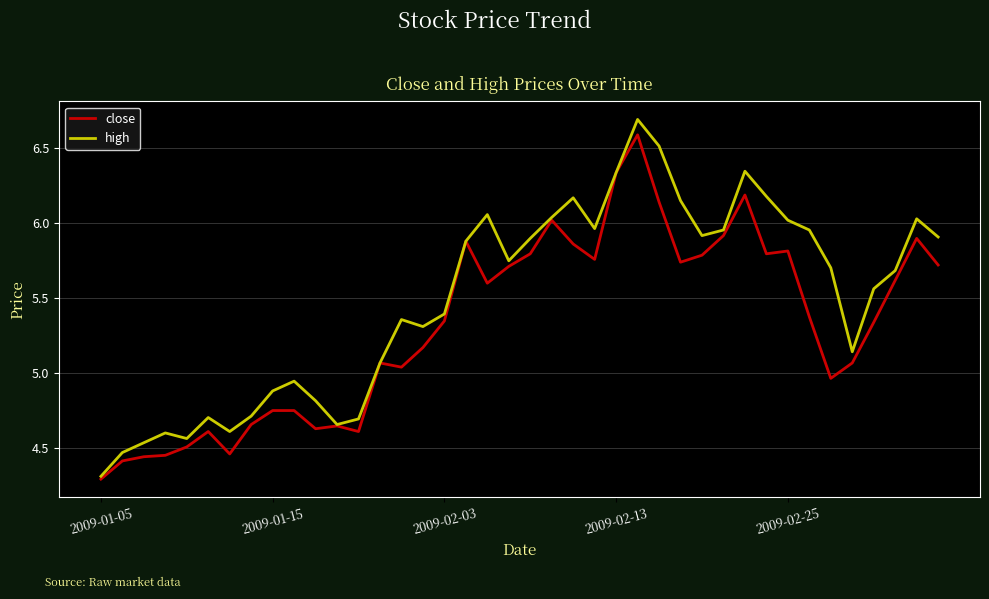

What is the smallest value displayed?

4.3